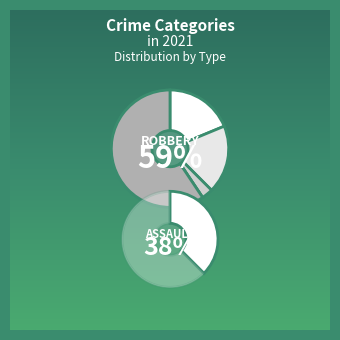

What is the smallest slice in the pie chart?

Homicide